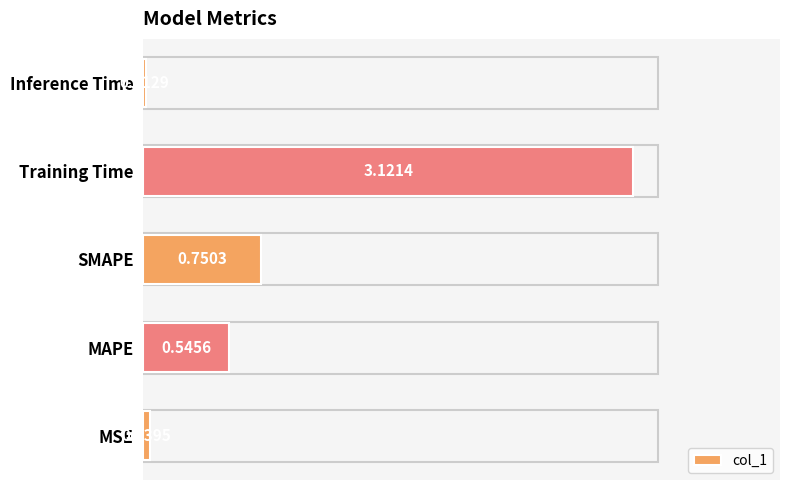

Between MAPE and Inference Time, which is larger?

MAPE